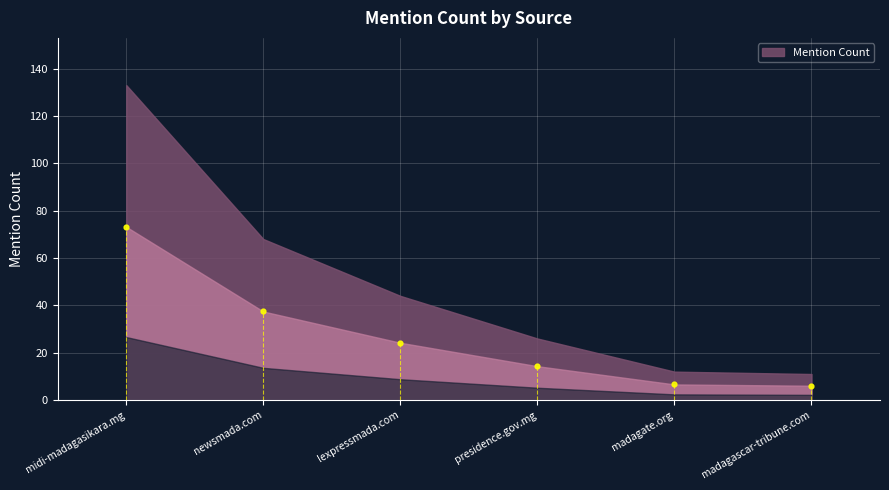

What is the range of Y values (max minus min)?

67.1